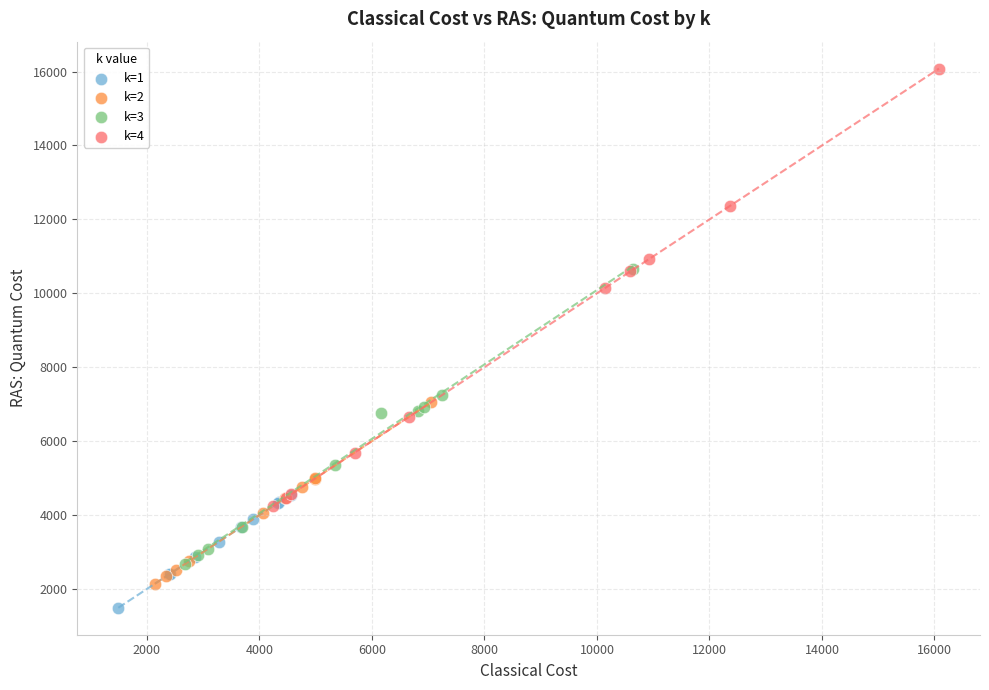

What are all the series names shown in the legend?

k=1, k=2, k=3, k=4